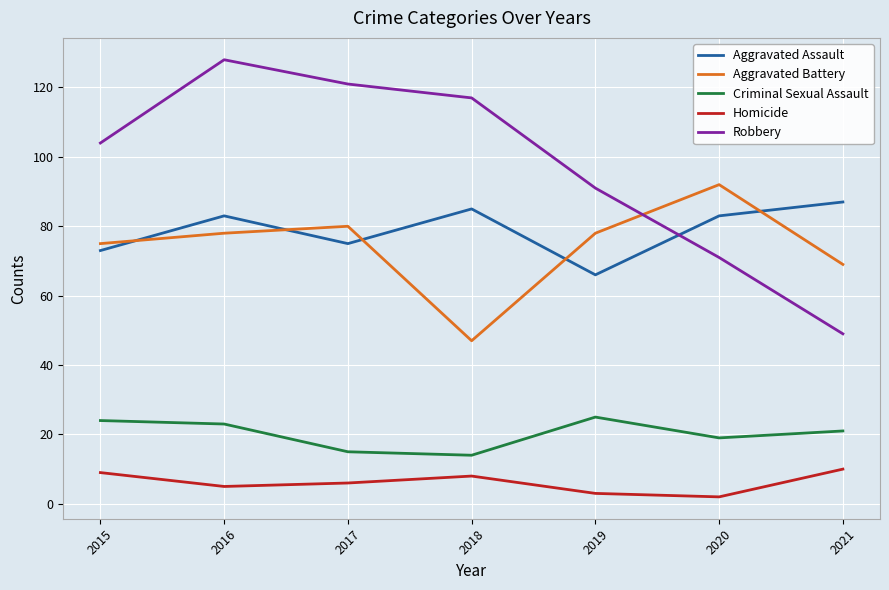

What is the spread (max minus min) of values at 2016?

123